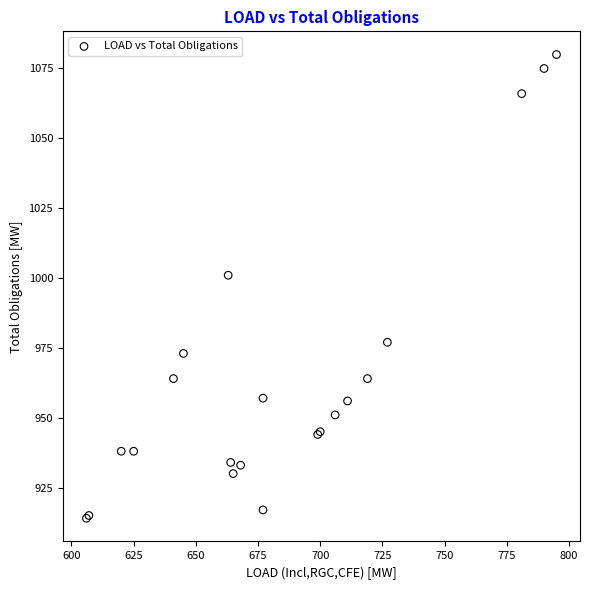

What Y value in the scatter plot is closest to 997?

1001